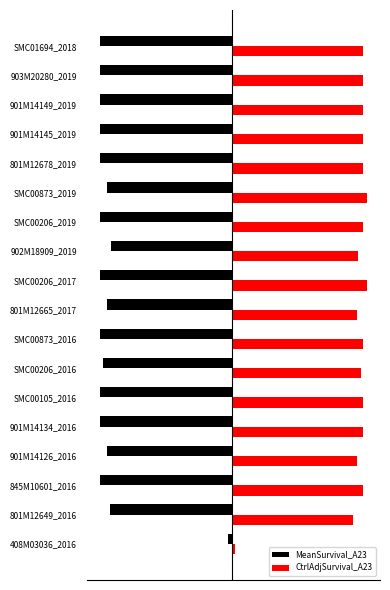

What are all the series names shown in the legend?

MeanSurvival_A23, CtrlAdjSurvival_A23